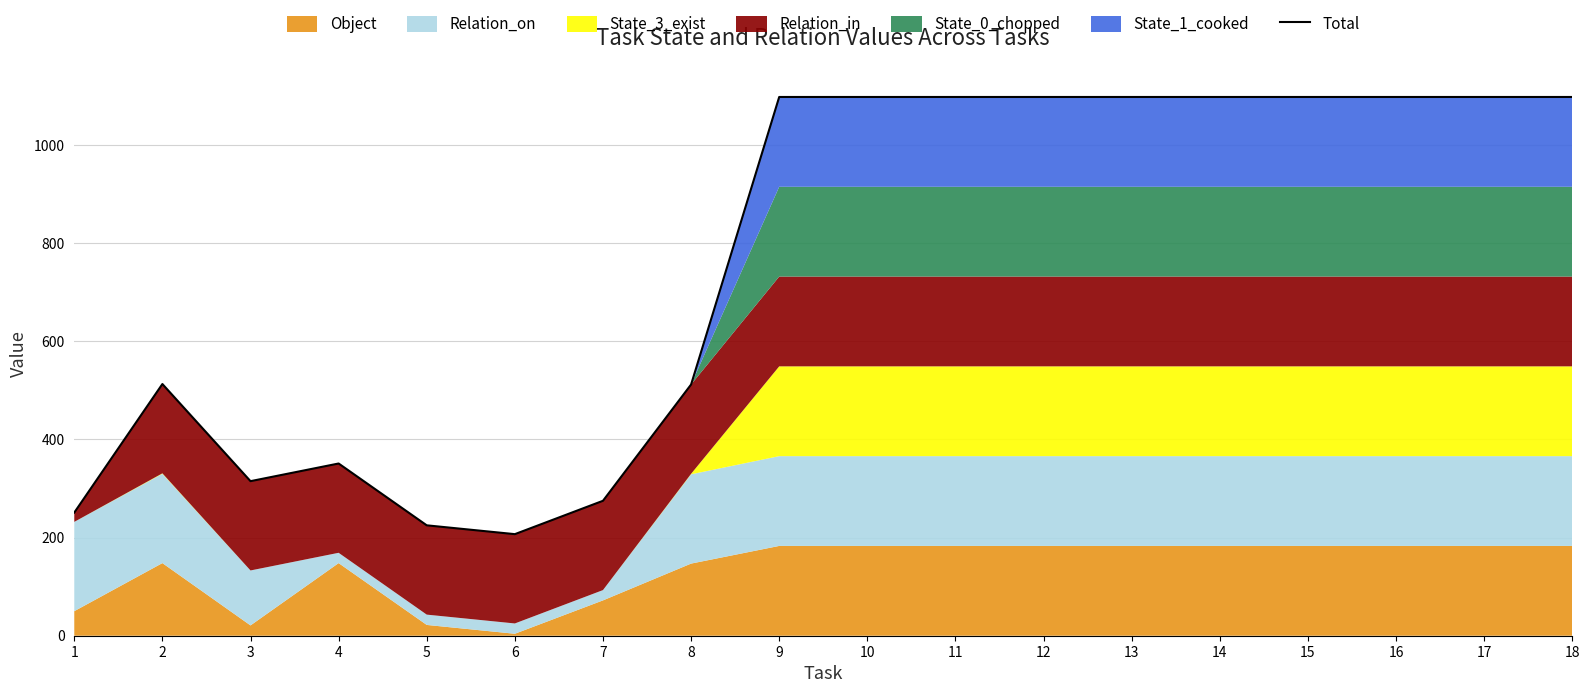

At which category does the data reach its first local valley?

3